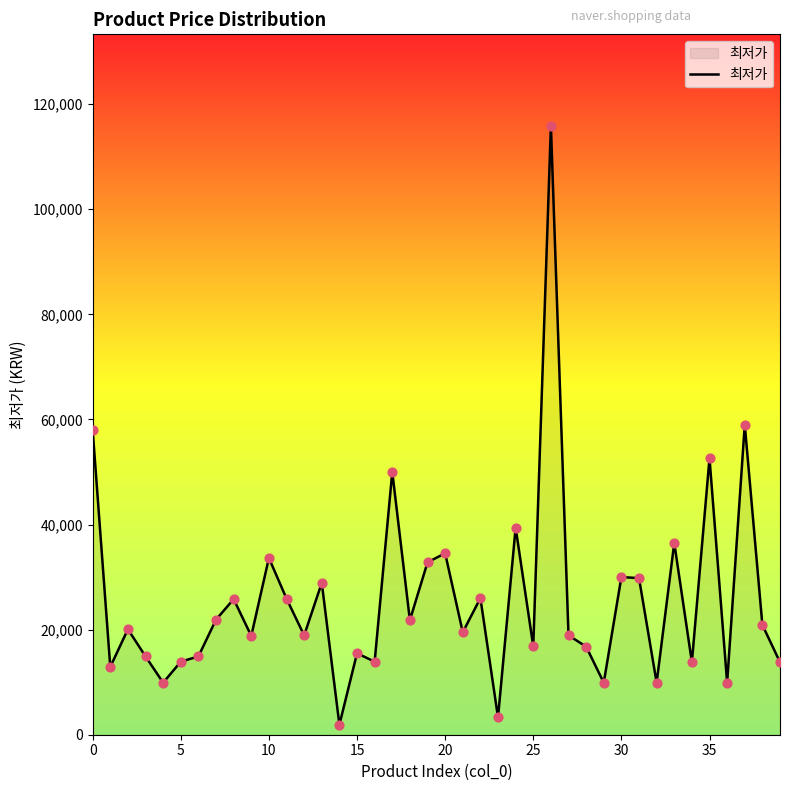

What is the maximum value shown in the chart?

115890